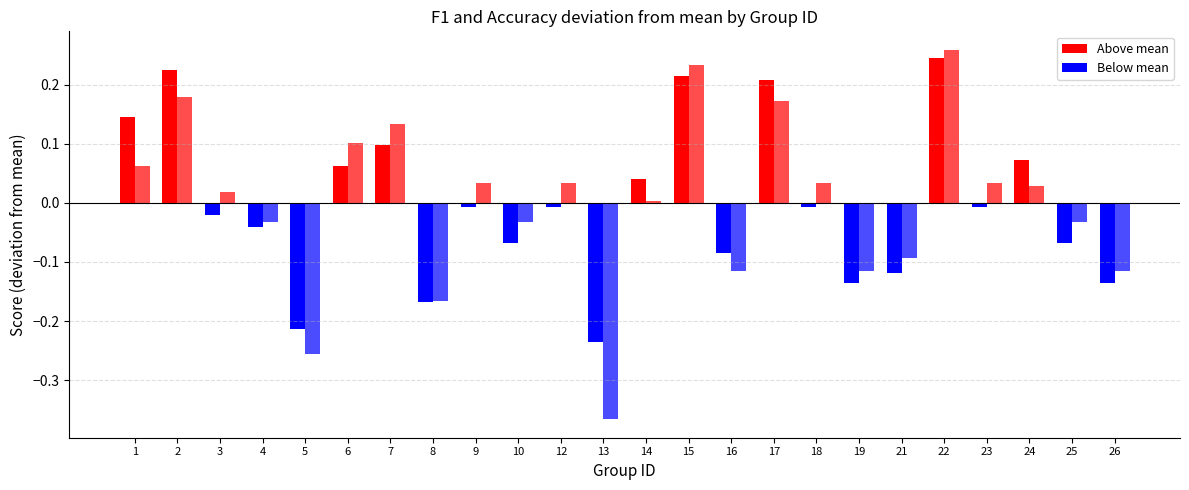

Which series has the widest spread of values?

accuracy